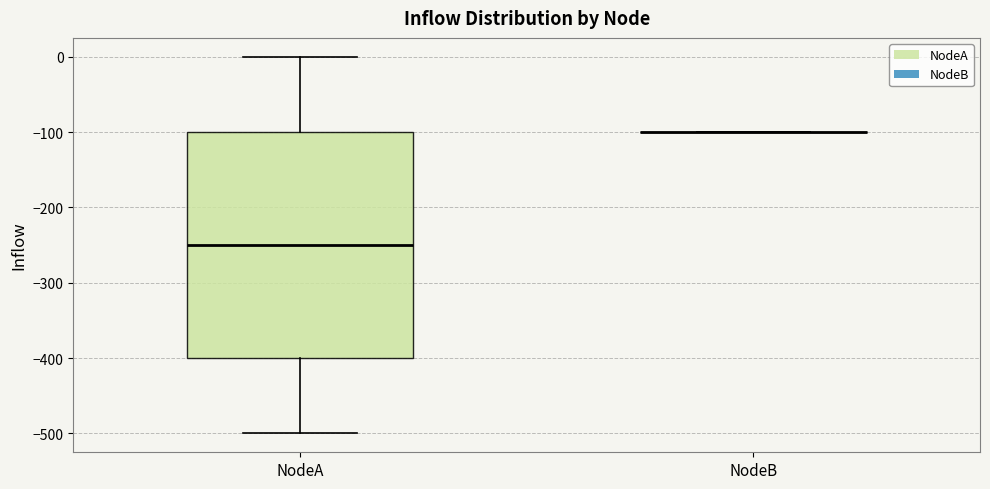

Comparing the boxes themselves (not the whiskers), which one is the tallest?

NodeA